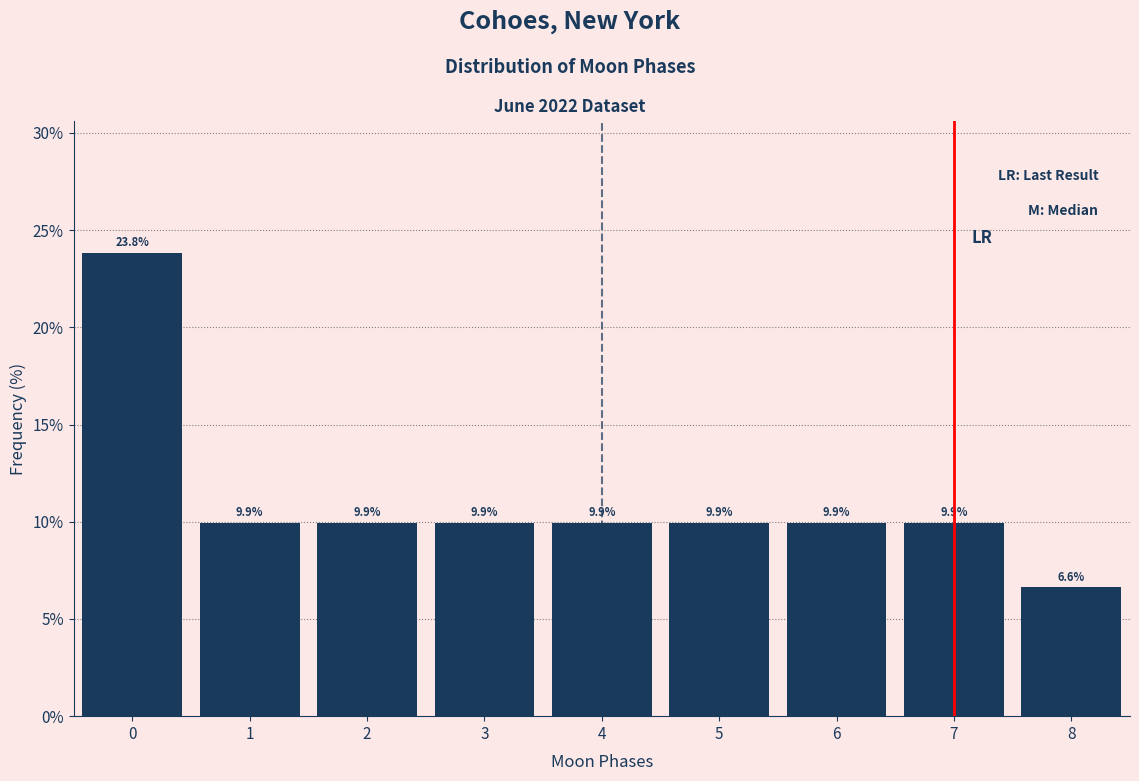

Reading left to right, list every bar in this chart as the range it spans on the x-axis followed by its height.

-0.5 to 0.5: 23.8
0.5 to 1.5: 9.9
1.5 to 2.5: 9.9
2.5 to 3.5: 9.9
3.5 to 4.5: 9.9
4.5 to 5.5: 9.9
5.5 to 6.5: 9.9
6.5 to 7.5: 9.9
7.5 to 8.5: 6.6